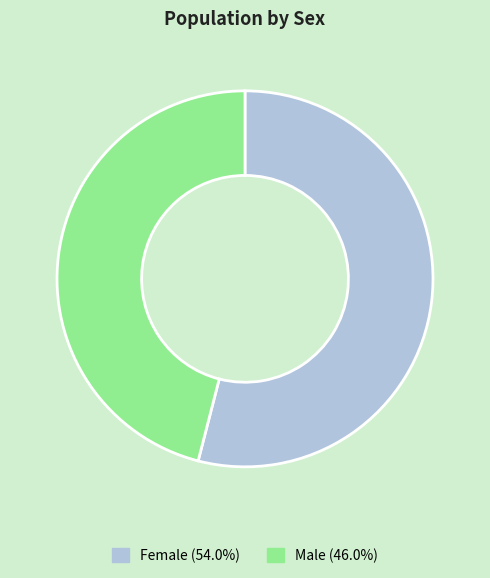

Does any single category account for the majority?

Yes